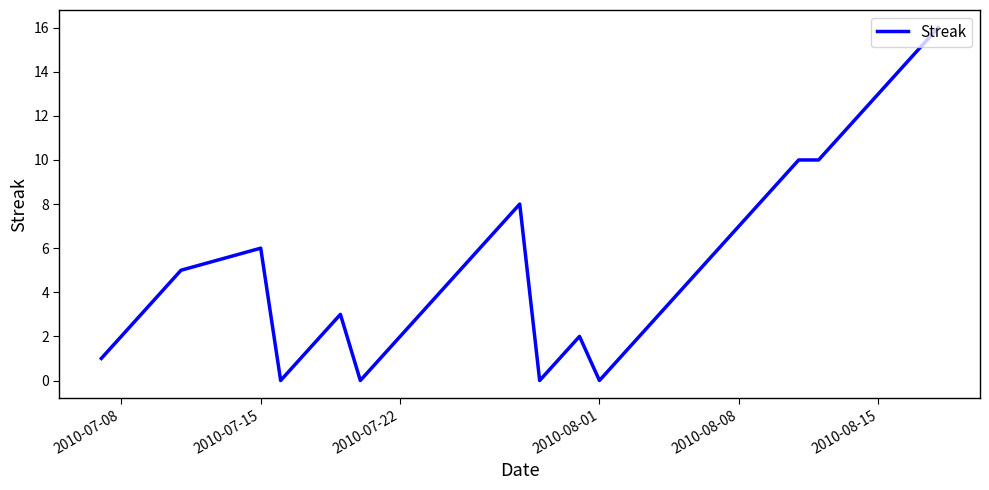

What is the difference between the maximum and minimum values?

16